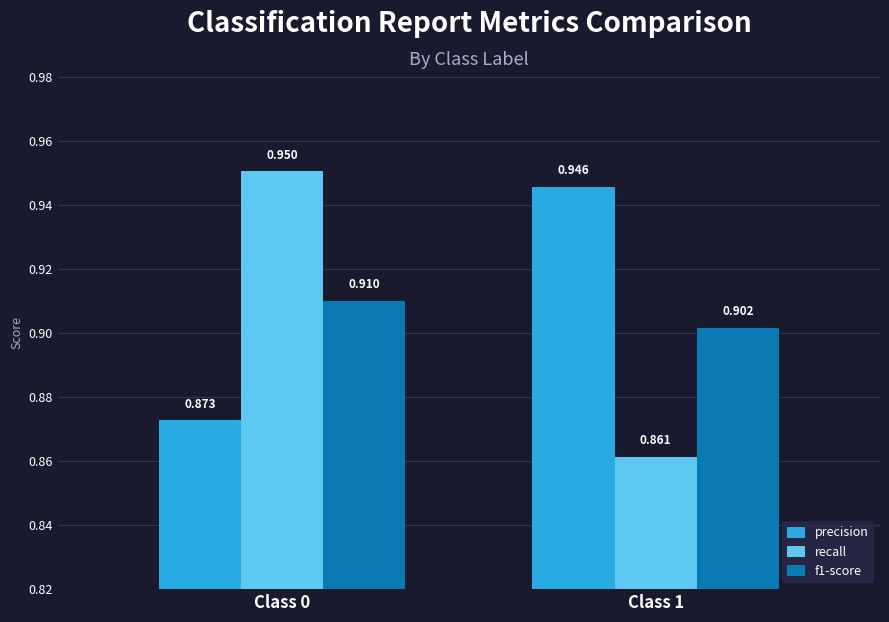

True or false: f1-score has a value of 1.5 at Class 0.

False